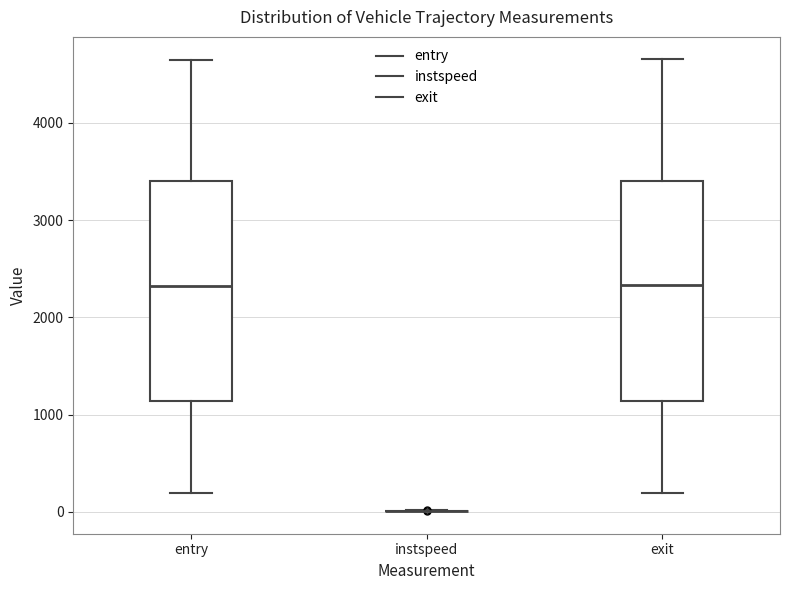

Reading left to right, transcribe this box plot: for each box, give where its median line is, the range the box spans, and where its two whiskers end, as read against the y-axis. The values are not printed on the chart, so give them approximately, as read against the axis.

entry: median 2300, box 1100 to 3400, whiskers 200 to 4600
instspeed: box collapsed to a line at 0, whiskers 0 to 0
exit: median 2300, box 1100 to 3400, whiskers 200 to 4700